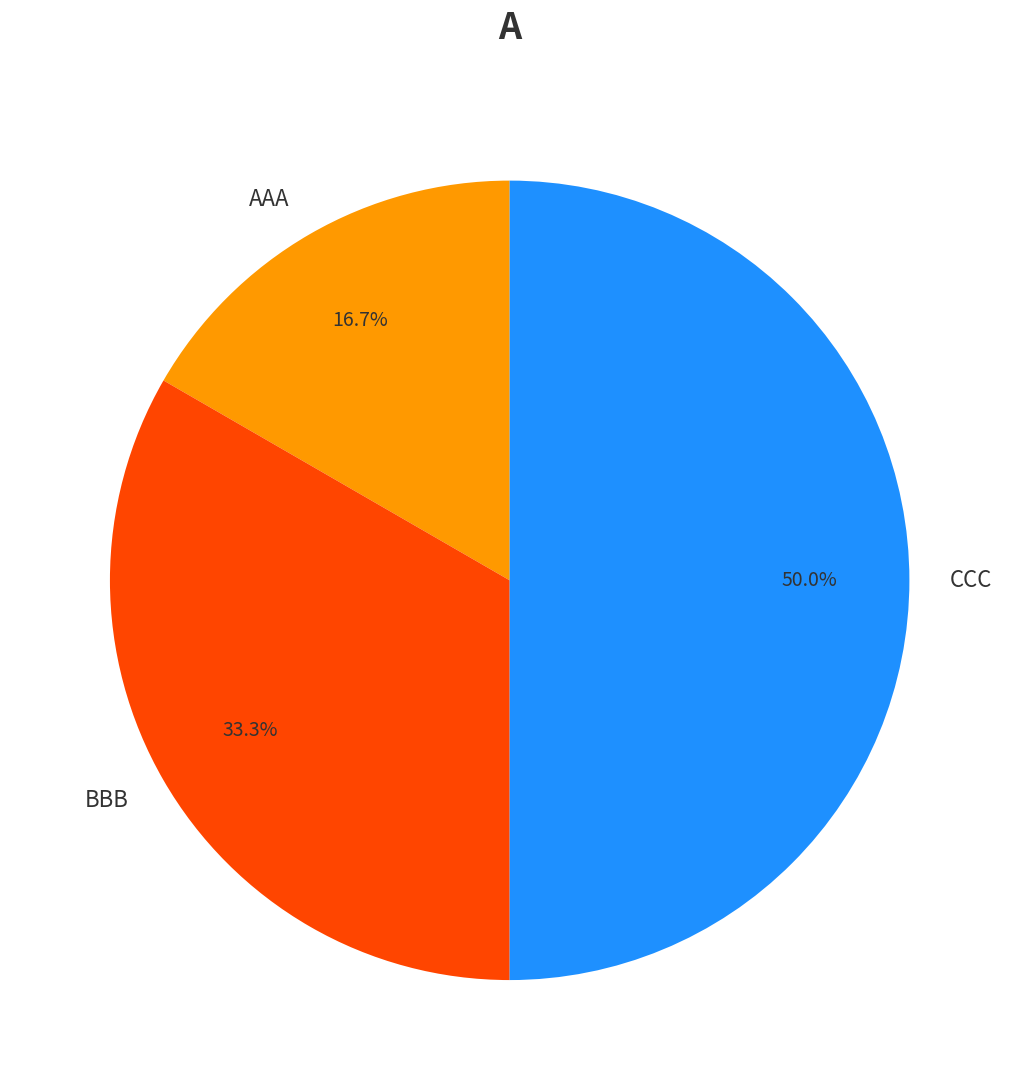

True or false: AAA accounts for 27% of the total.

False